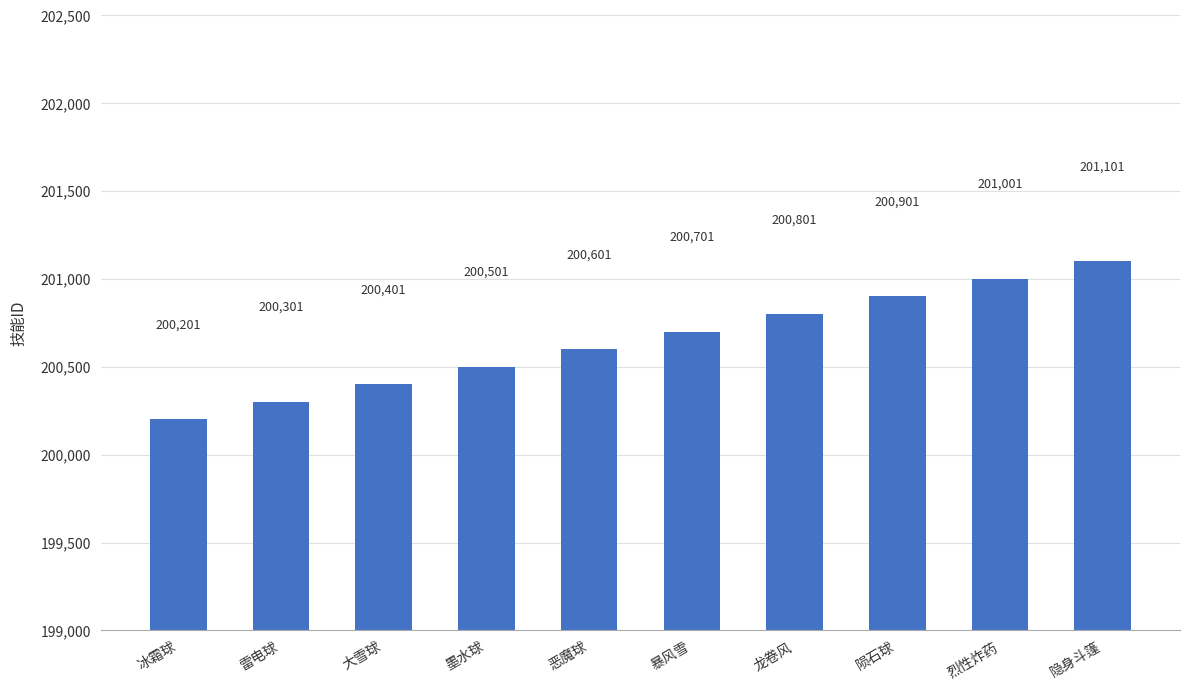

Count the values in the range 200401 to 200901.

6